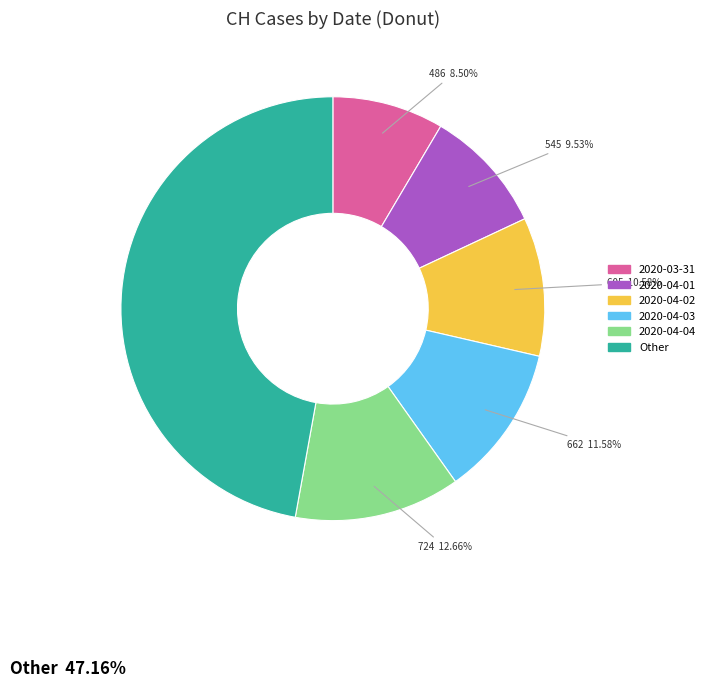

To the nearest percent, what is the average slice percentage?

17%